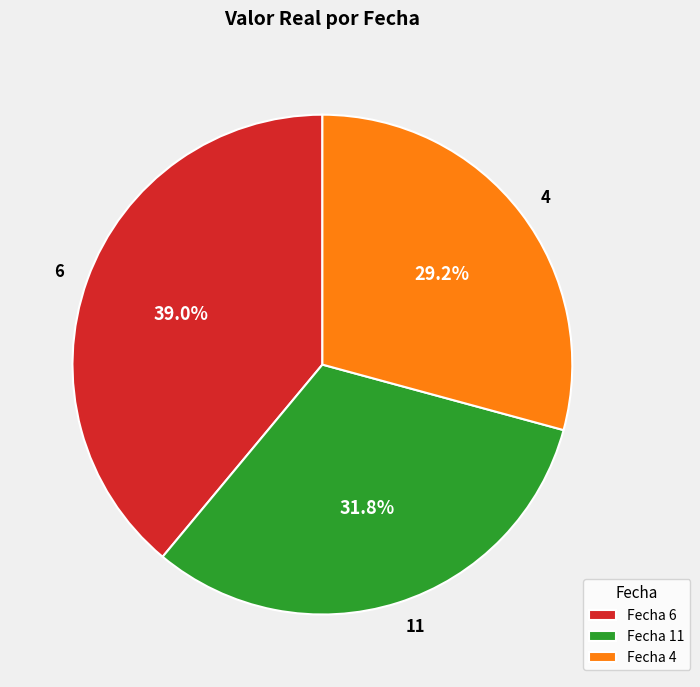

Which category has the biggest portion of the pie?

6